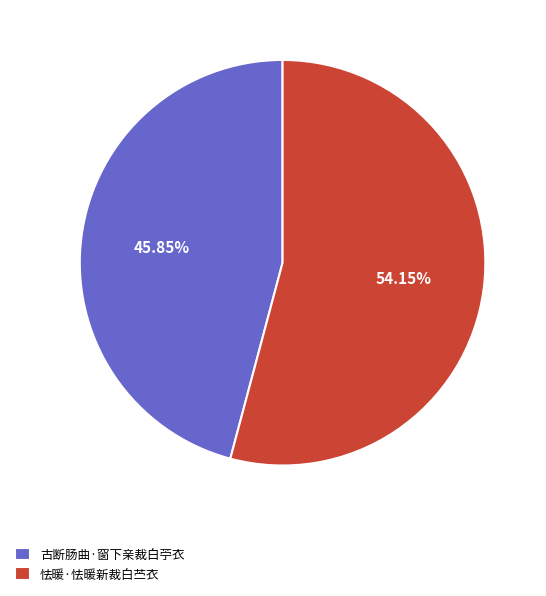

Between 古断肠曲·窗下亲裁白苧衣 and 怯暖·怯暖新裁白苎衣, which is larger?

怯暖·怯暖新裁白苎衣